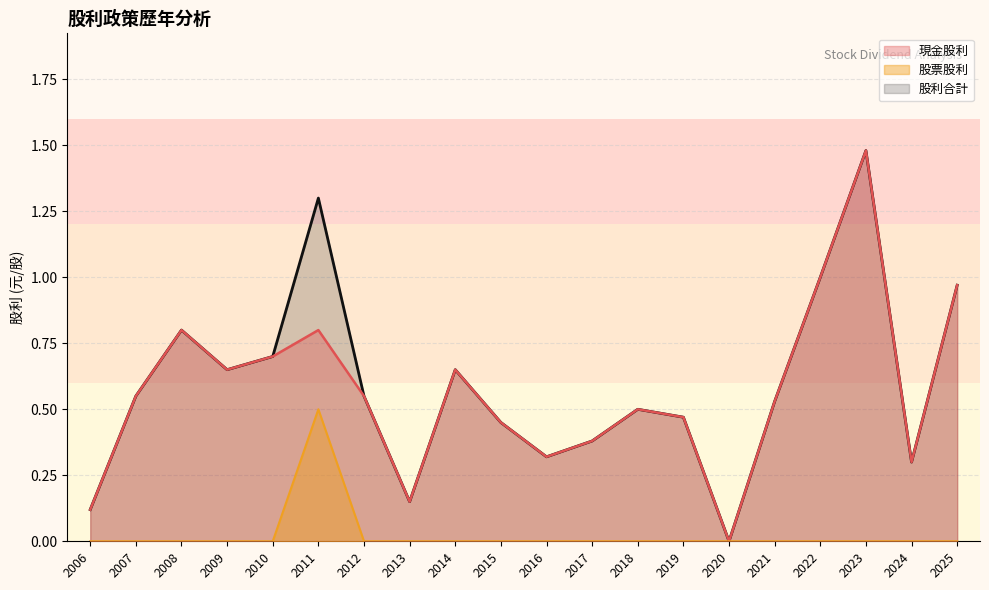

What is the difference between the maximum and minimum values in the 股票股利 series?

0.5